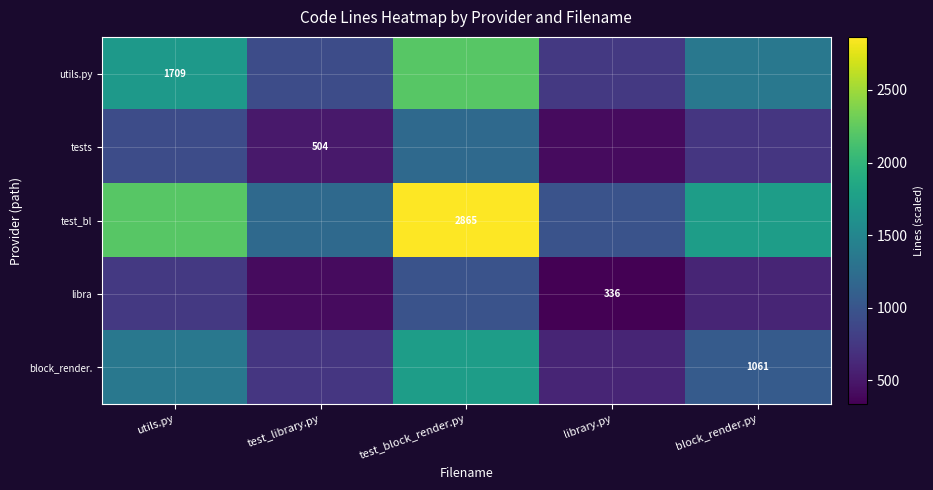

How many data points in test_bl are above 1743?

3